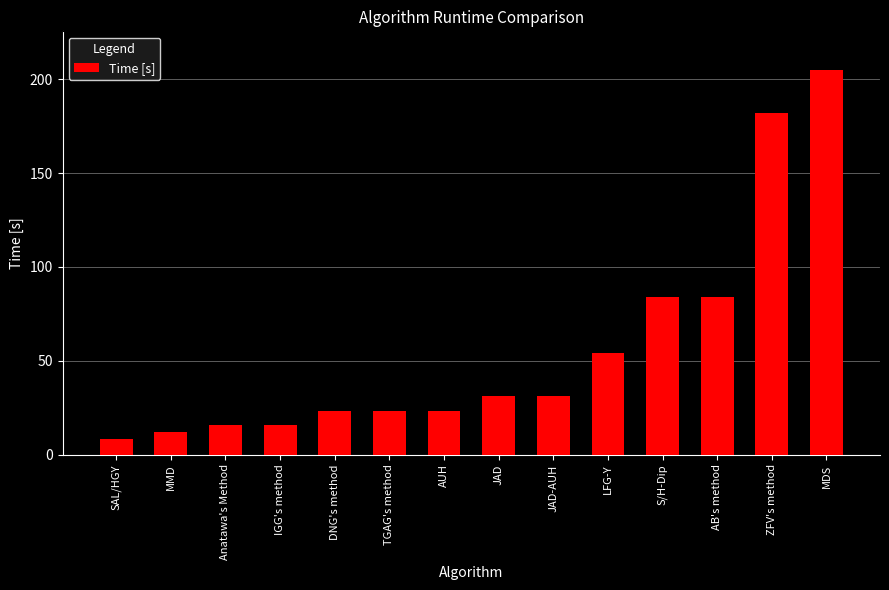

Between AB's method and JAD, which is larger?

AB's method